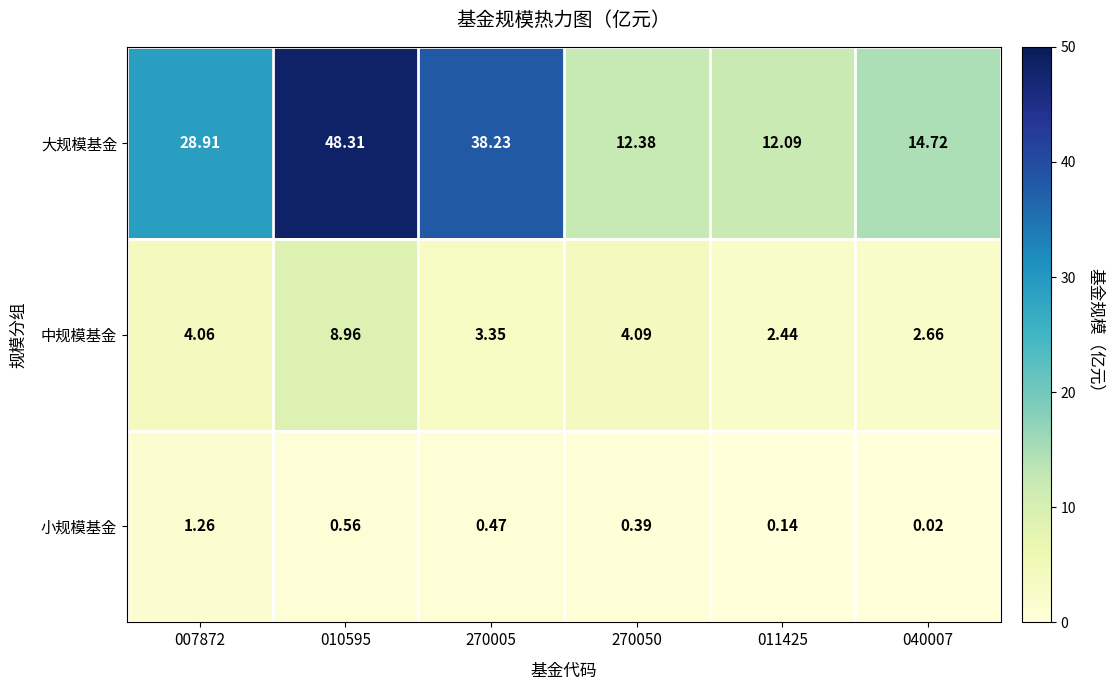

At 007872, list the series in order from smallest to largest.

小规模基金, 中规模基金, 大规模基金